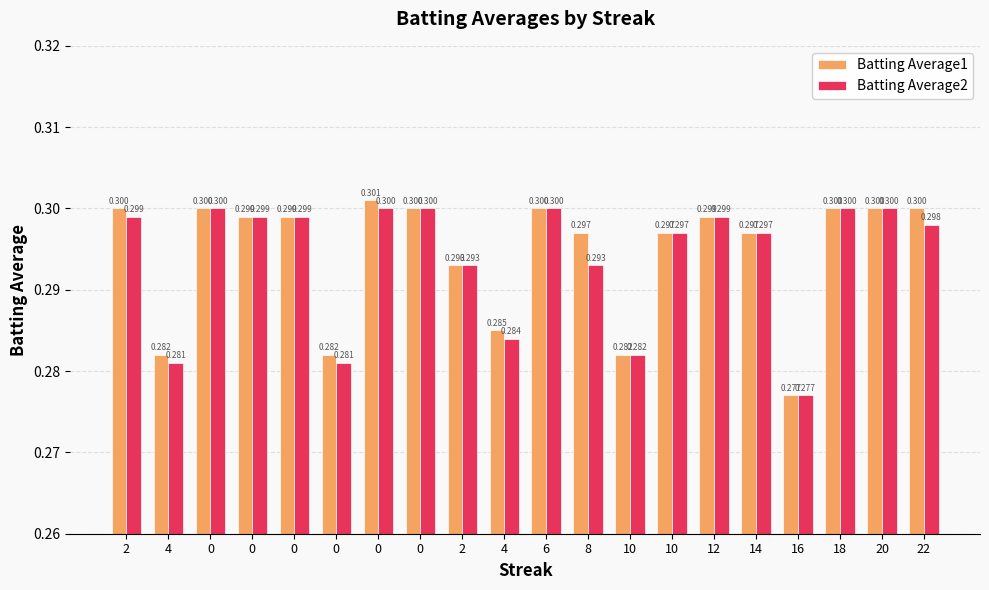

How many bars are there in each group?

2